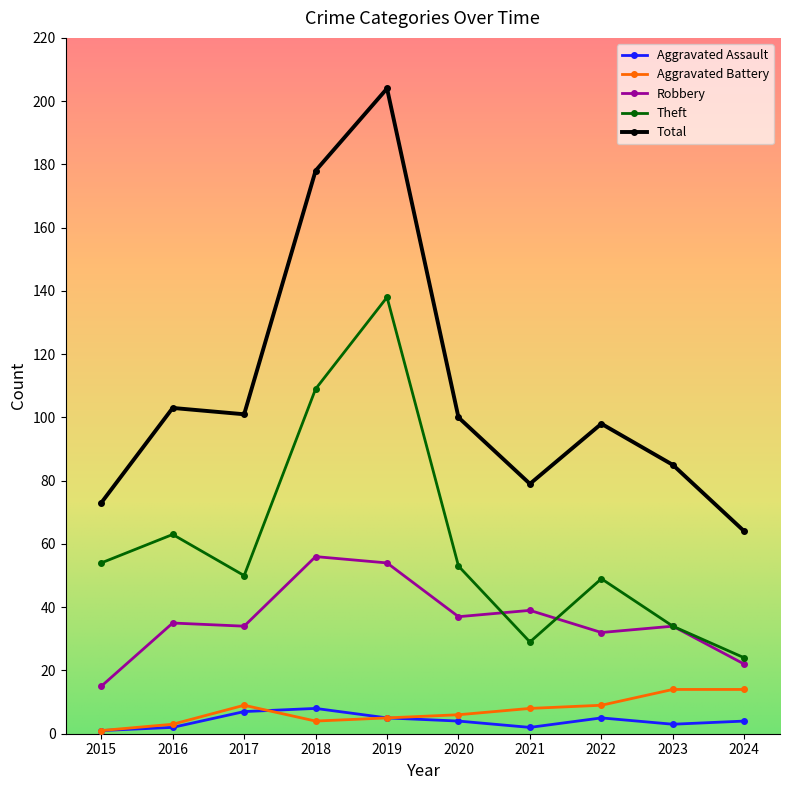

Which series has the largest range (max minus min)?

Total